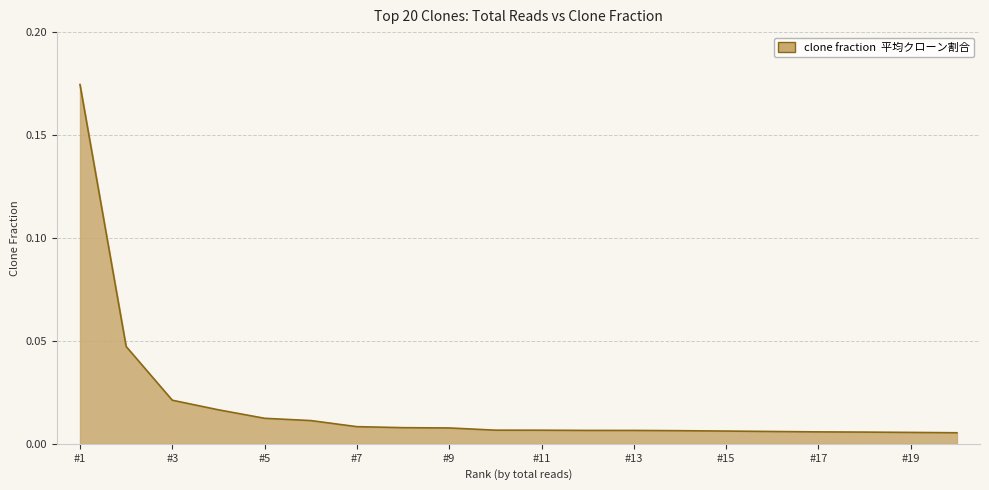

At which category does the chart reach its peak across all series?

#1